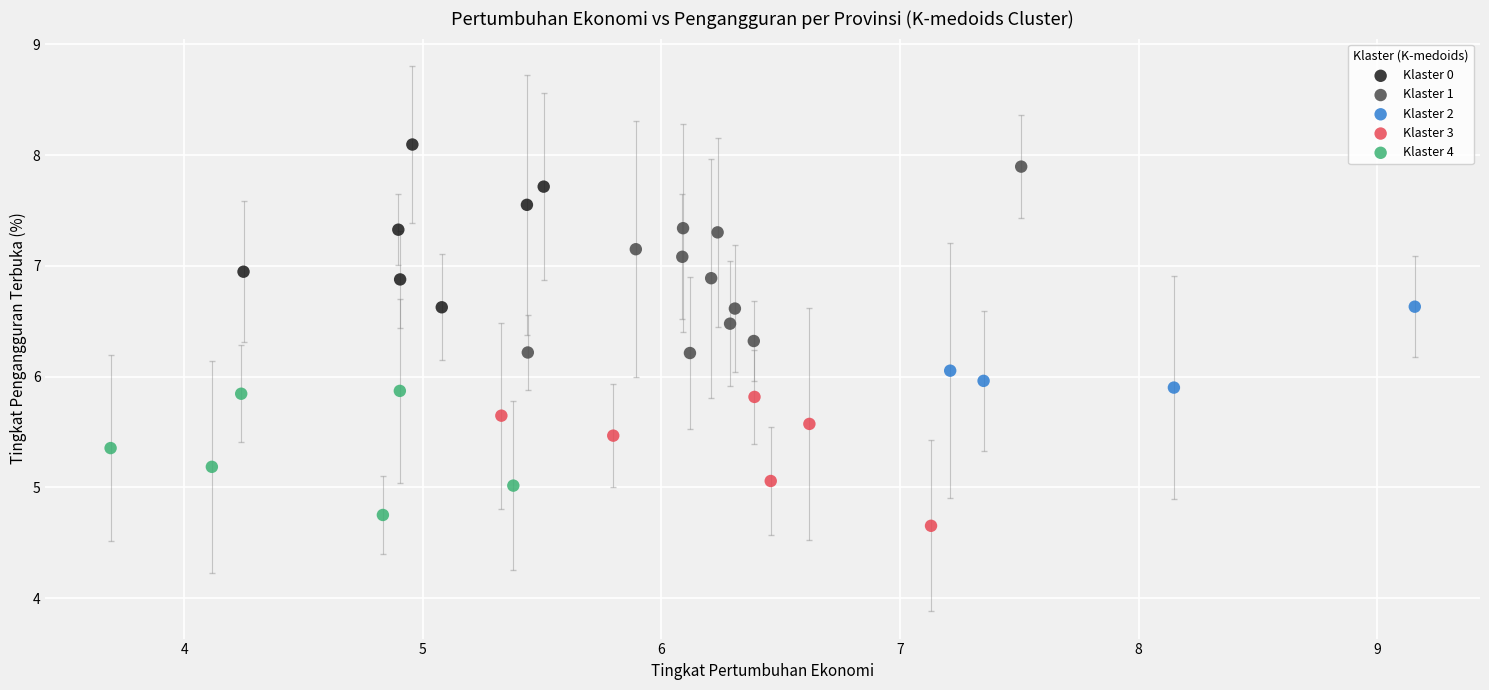

What are all the series names shown in the legend?

Klaster 0, Klaster 1, Klaster 2, Klaster 3, Klaster 4